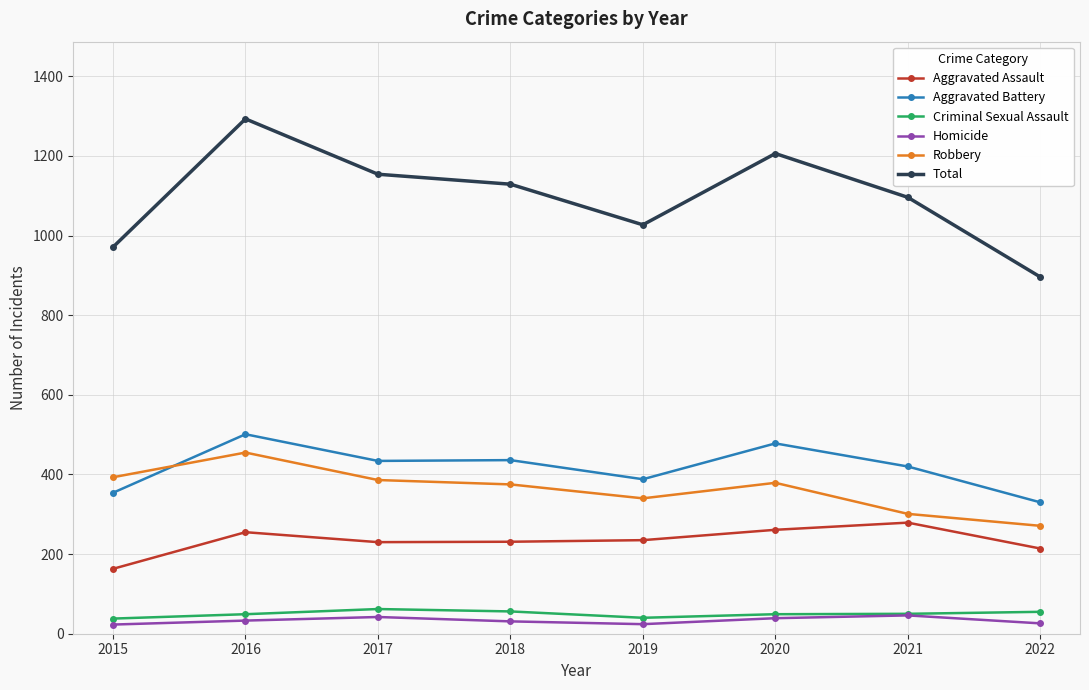

Which series has the largest total across all categories?

Total